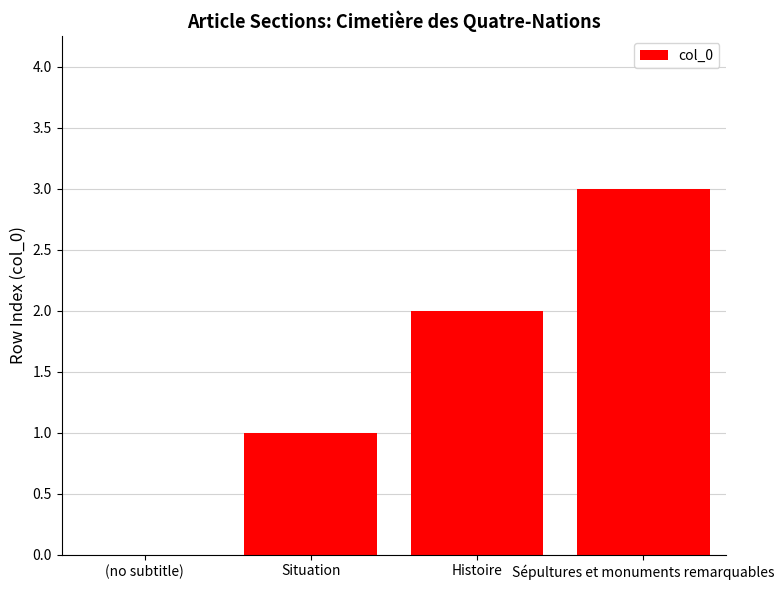

Are the bars horizontal?

No